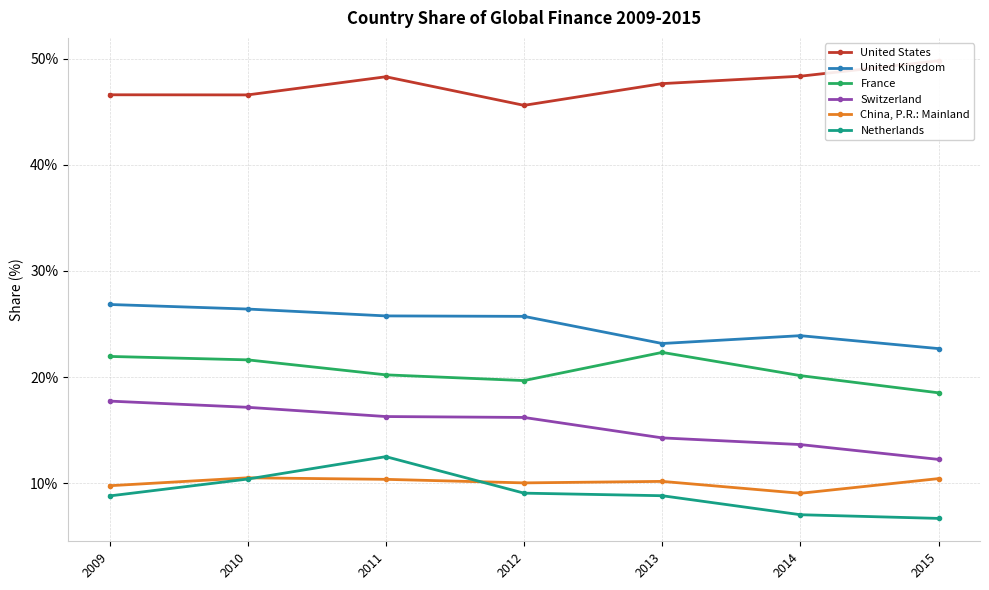

True or false: United States and France intersect in this chart.

False